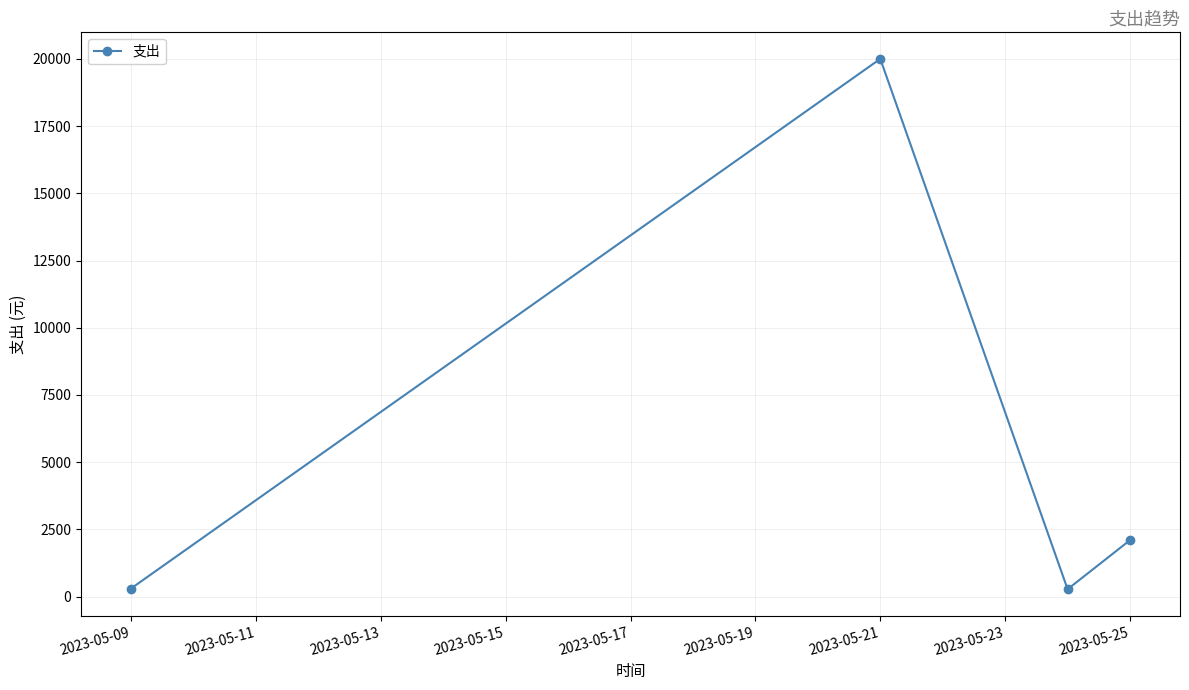

What is the difference between the maximum and minimum values?

19725